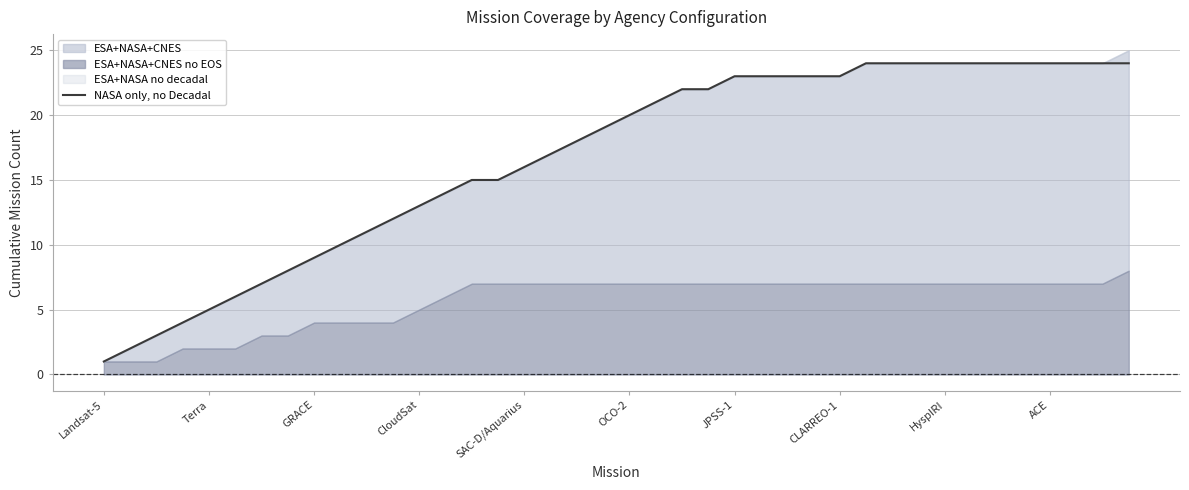

How many data points are less than 20?

20